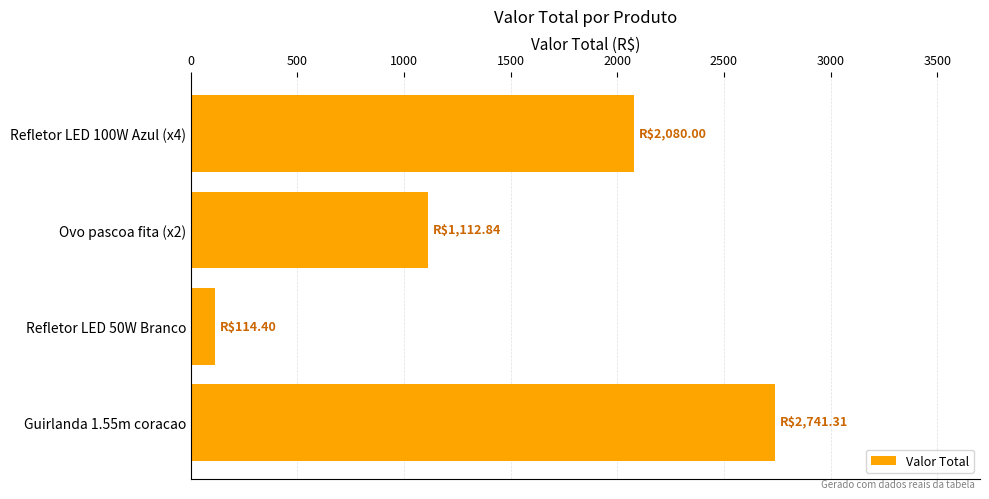

What is the minimum value shown in the chart?

114.4